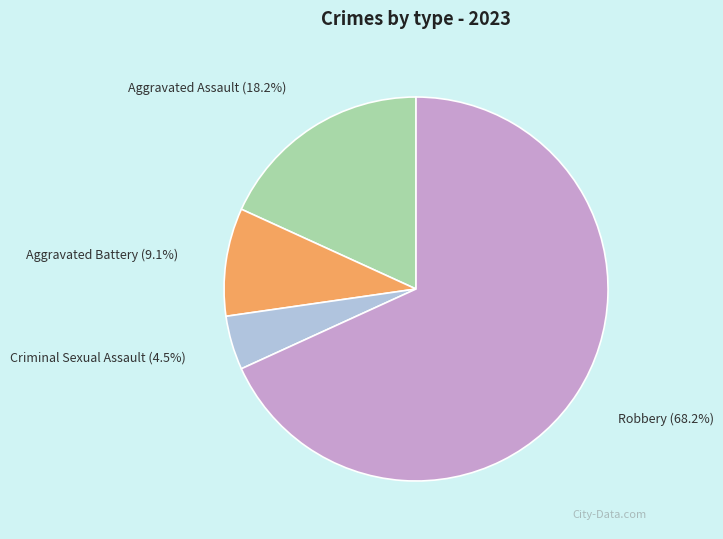

True or false: Robbery accounts for 68% of the total.

True